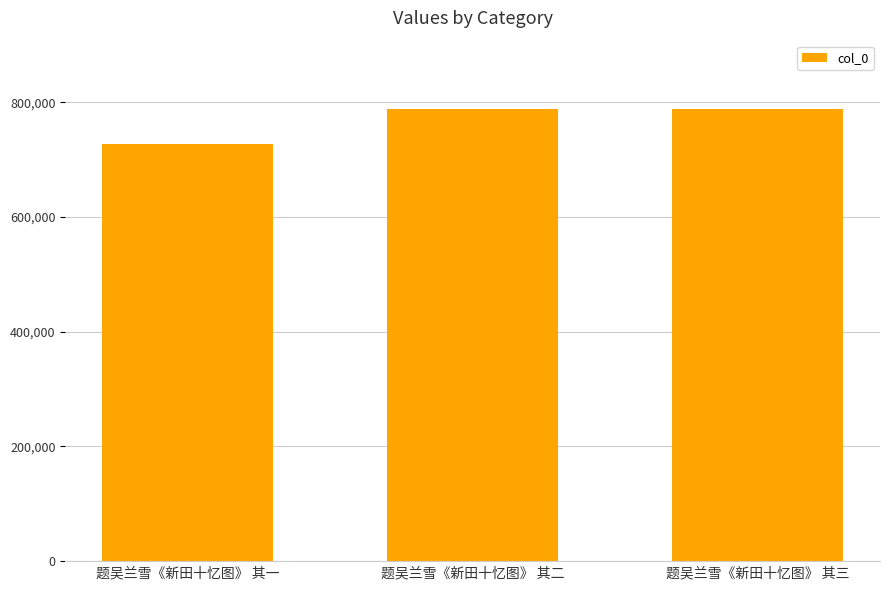

What is the ratio of the value at 题吴兰雪《新田十忆图》 其三 to the value at 题吴兰雪《新田十忆图》 其二?

1.0